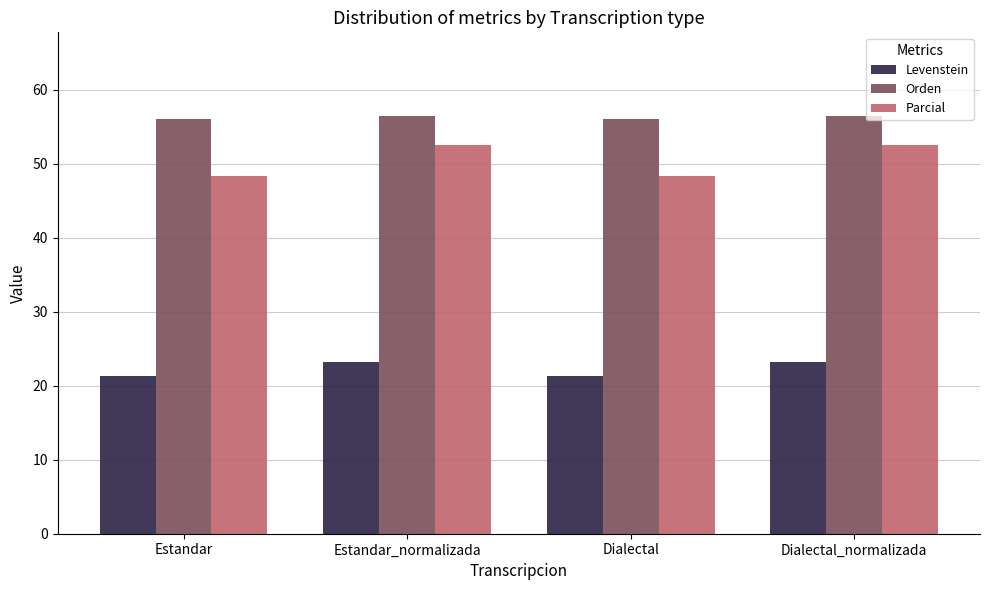

Reading left to right, what are all the values shown in this chart?

Levenstein: Estandar=21.3	Estandar_normalizada=23.2	Dialectal=21.3	Dialectal_normalizada=23.2
Orden: Estandar=56.1	Estandar_normalizada=56.5	Dialectal=56.1	Dialectal_normalizada=56.5
Parcial: Estandar=48.4	Estandar_normalizada=52.5	Dialectal=48.4	Dialectal_normalizada=52.5